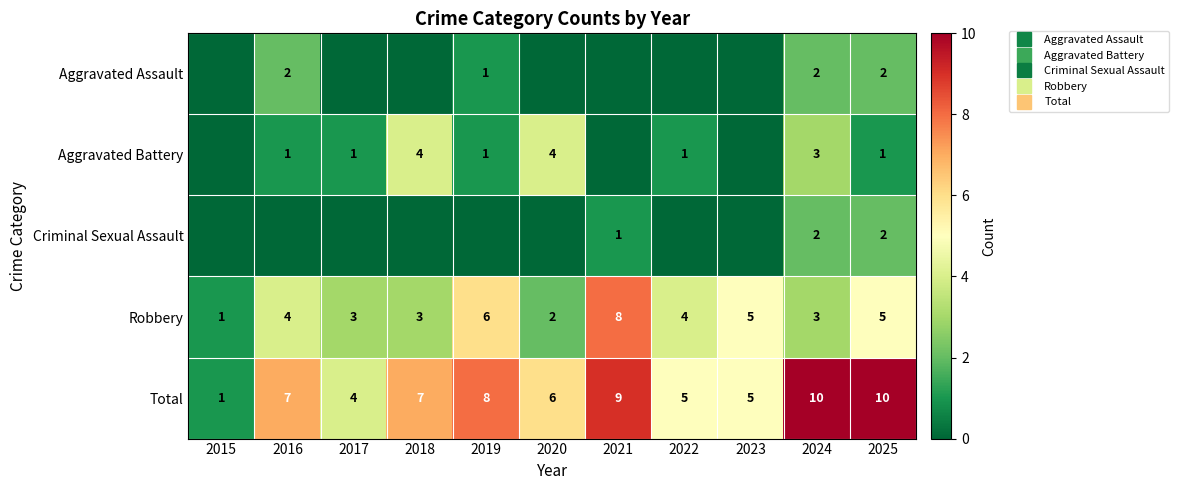

List the labels in order of Aggravated Assault value, smallest first.

2015, 2017, 2018, 2020, 2021, 2022, 2023, 2019, 2016, 2024, 2025